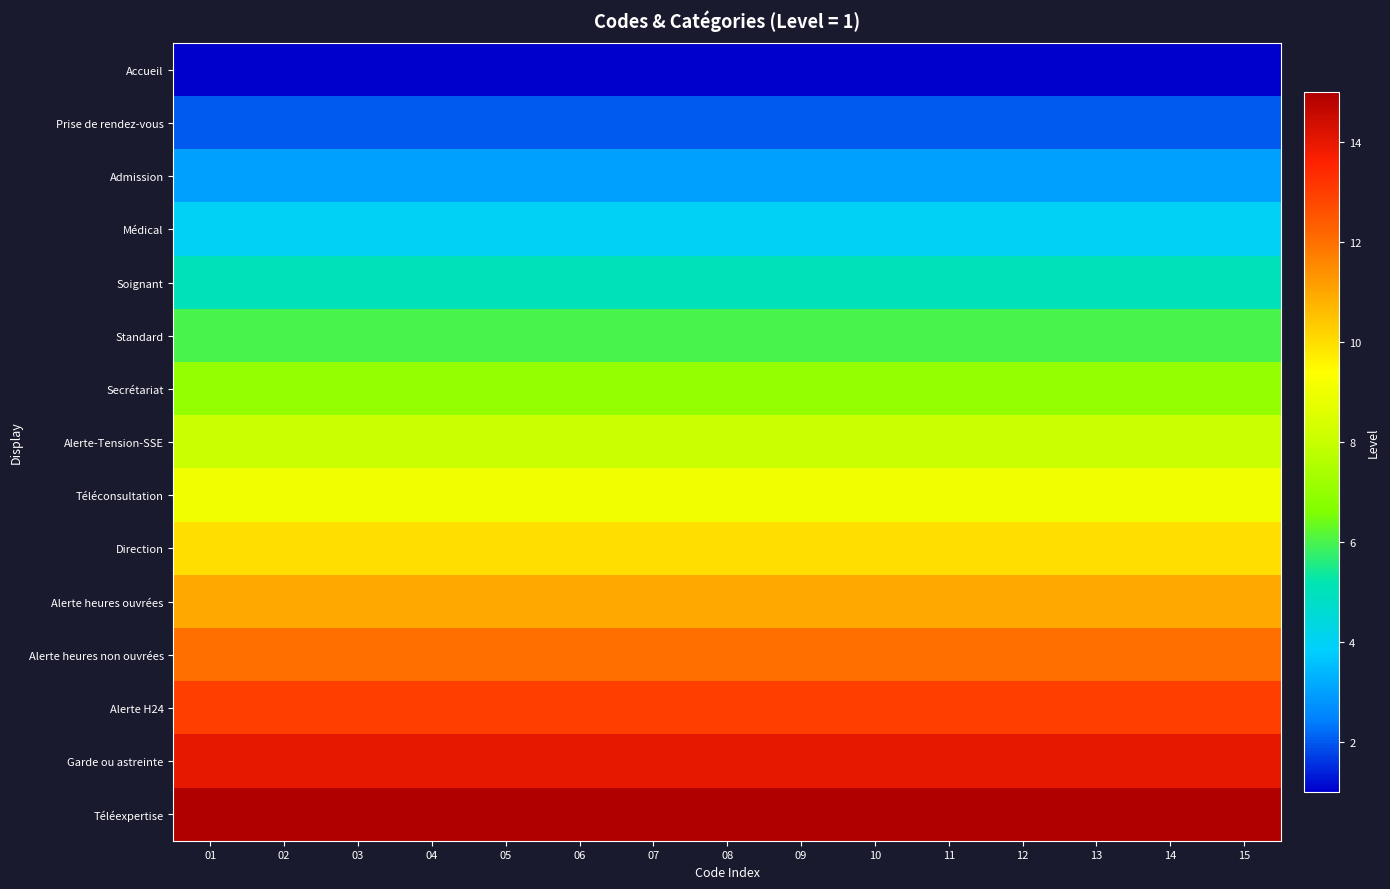

Rank the series by their maximum value, from lowest to highest.

Accueil, Prise de rendez-vous, Admission, Médical, Soignant, Standard, Secrétariat, Alerte-Tension-SSE, Téléconsultation, Direction, Alerte heures ouvrées, Alerte heures non ouvrées, Alerte H24, Garde ou astreinte, Téléexpertise